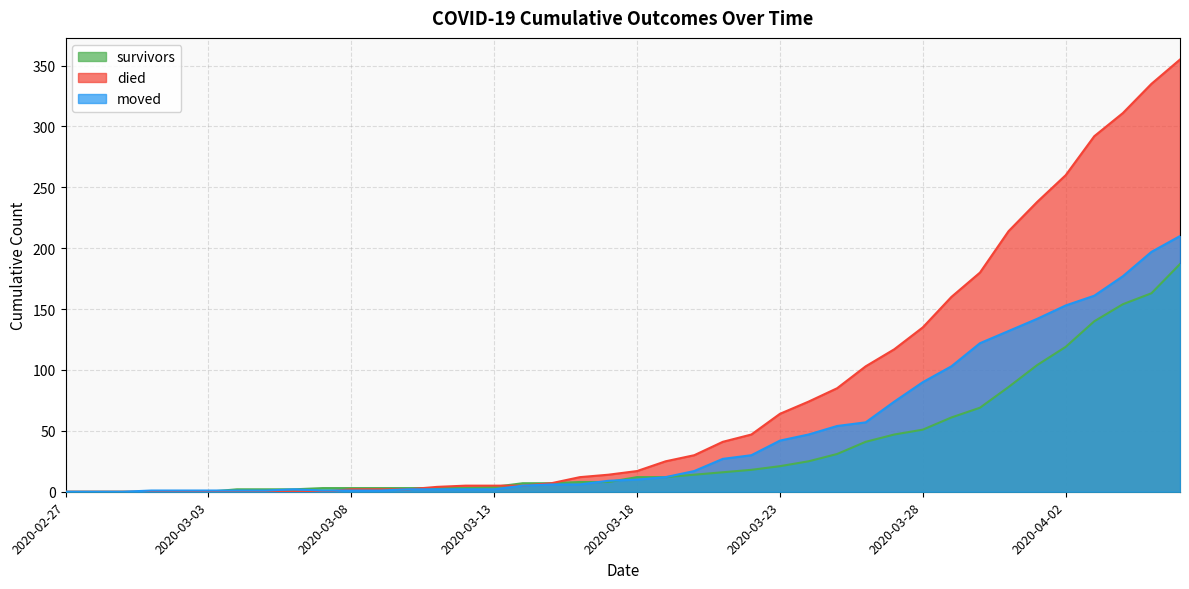

What is the total value across all series at 2020-03-30?

371